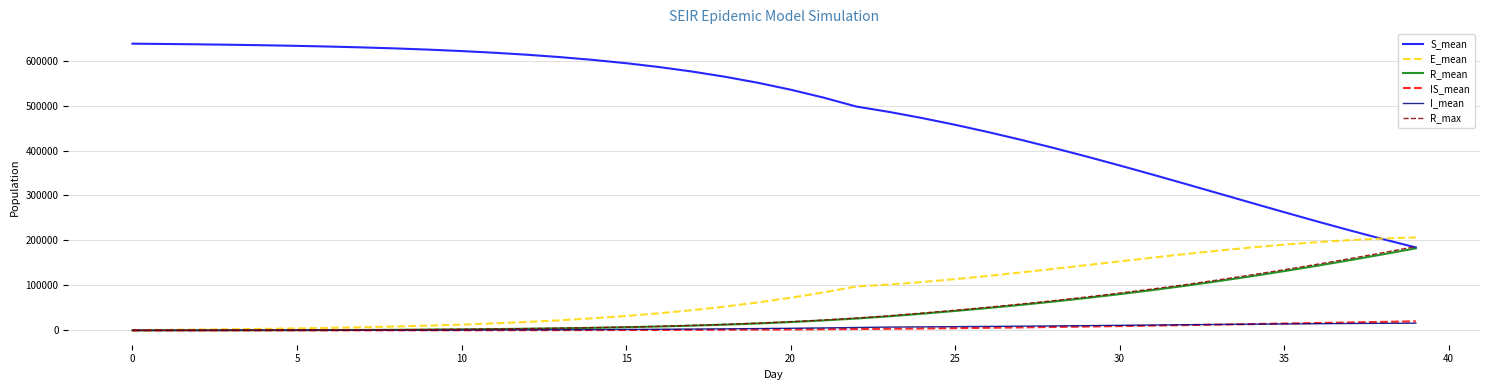

What is the maximum value shown in the chart?

637668.3